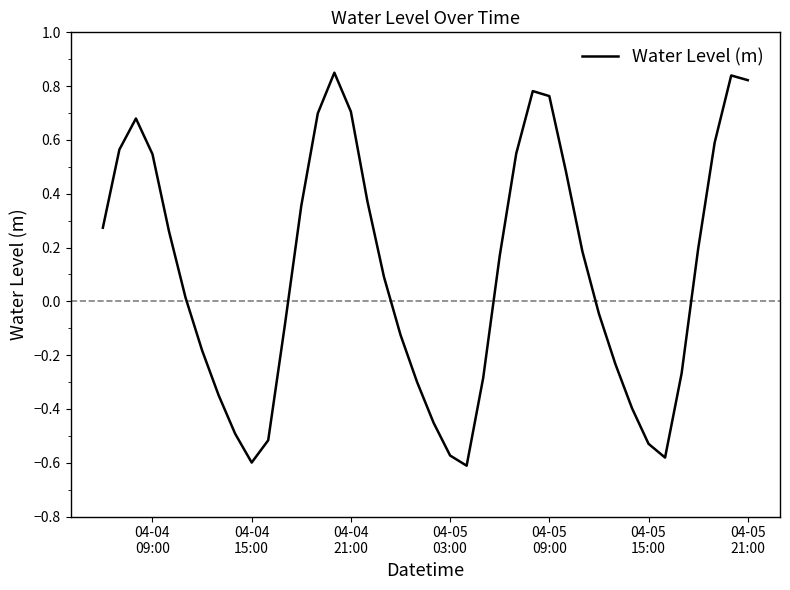

How many lines are shown in the chart?

1